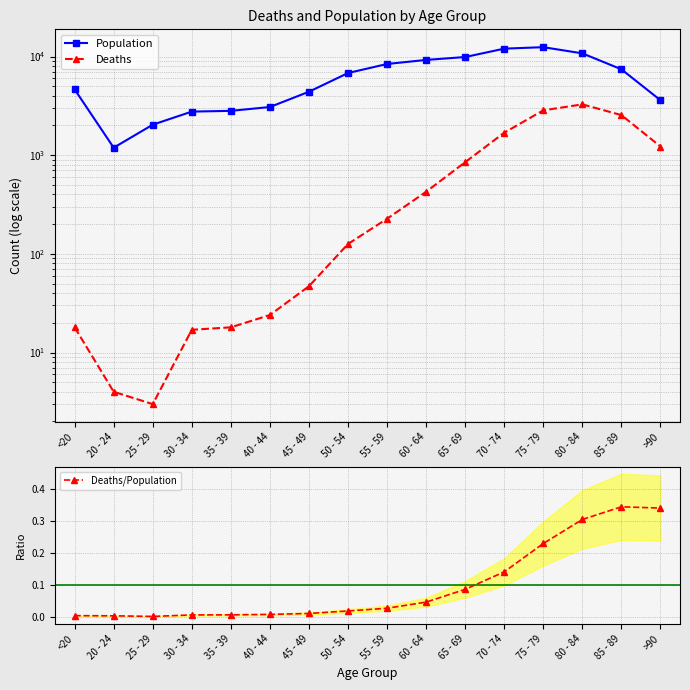

Reading right to left, extract all data points from this chart.

Population: >90=3604.0	85 - 89=7417.0	80 - 84=10764.0	75 - 79=12434.0	70 - 74=12018.0	65 - 69=9883.0	60 - 64=9236.0	55 - 59=8400.0	50 - 54=6803.0	45 - 49=4396.0	40 - 44=3078.0	35 - 39=2814.0	30 - 34=2765.0	25 - 29=2038.0	20 - 24=1191.0	<20=4641.0
Deaths: >90=1224.0	85 - 89=2548.0	80 - 84=3273.0	75 - 79=2848.0	70 - 74=1690.0	65 - 69=850.0	60 - 64=426.0	55 - 59=227.0	50 - 54=126.0	45 - 49=47.0	40 - 44=24.0	35 - 39=18.0	30 - 34=17.0	25 - 29=3.0	20 - 24=4.0	<20=18.0
Deaths/Population: >90=0.3	85 - 89=0.3	80 - 84=0.3	75 - 79=0.2	70 - 74=0.1	65 - 69=0.1	60 - 64=0.0	55 - 59=0.0	50 - 54=0.0	45 - 49=0.0	40 - 44=0.0	35 - 39=0.0	30 - 34=0.0	25 - 29=0.0	20 - 24=0.0	<20=0.0